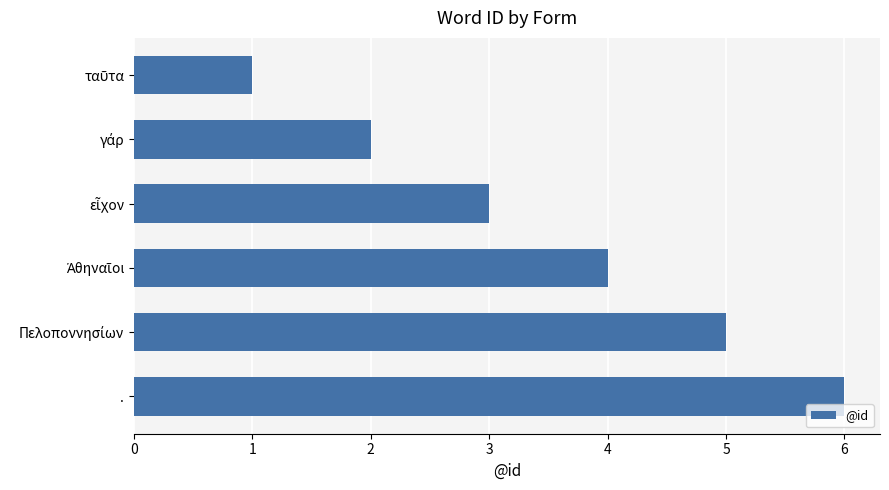

Which label corresponds to the largest value in the chart?

.